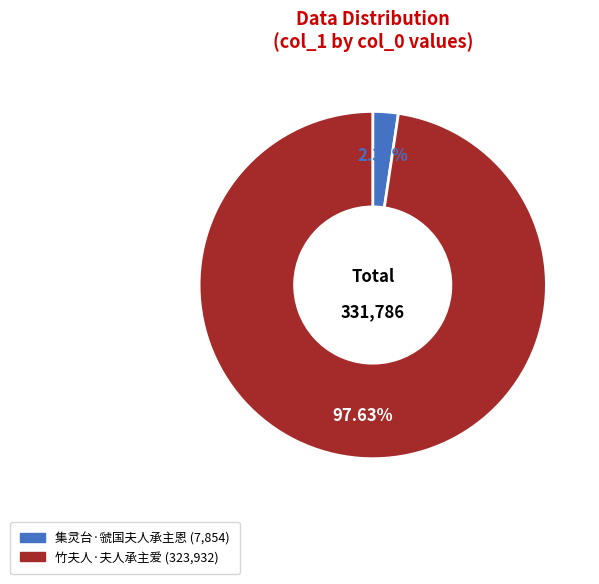

To the nearest percent, what is the difference between the 集灵台·虢国夫人承主恩 and 竹夫人·夫人承主爱 slice percentages?

95%